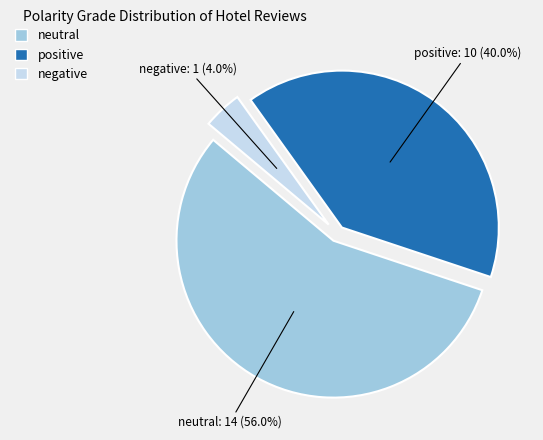

Is there a majority slice in this chart?

Yes